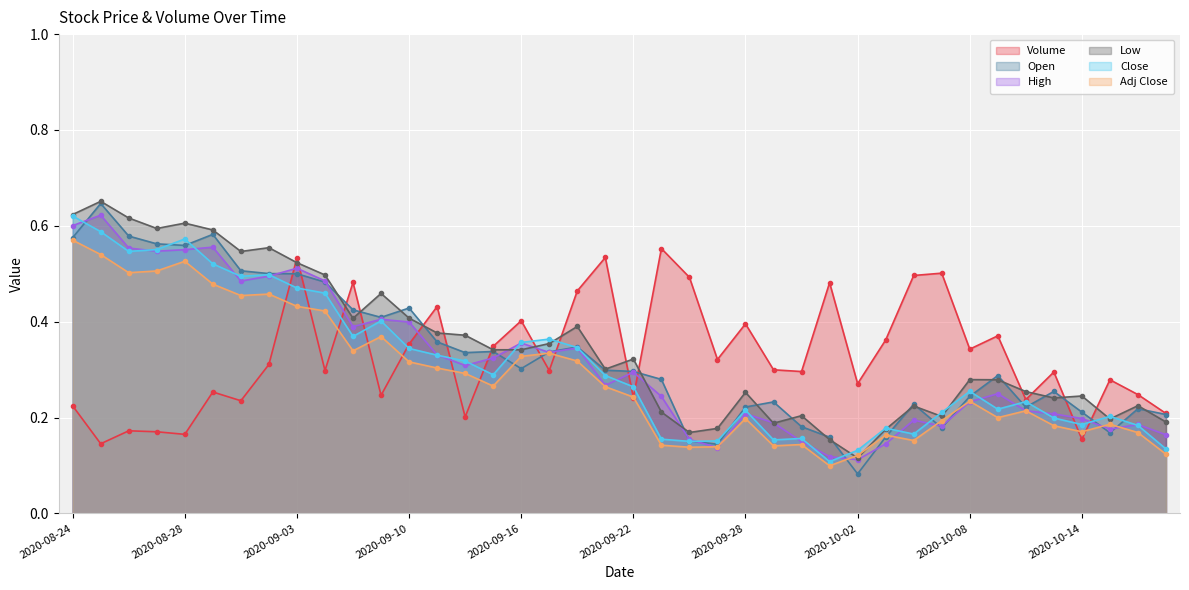

Which series has the largest total across all categories?

Low